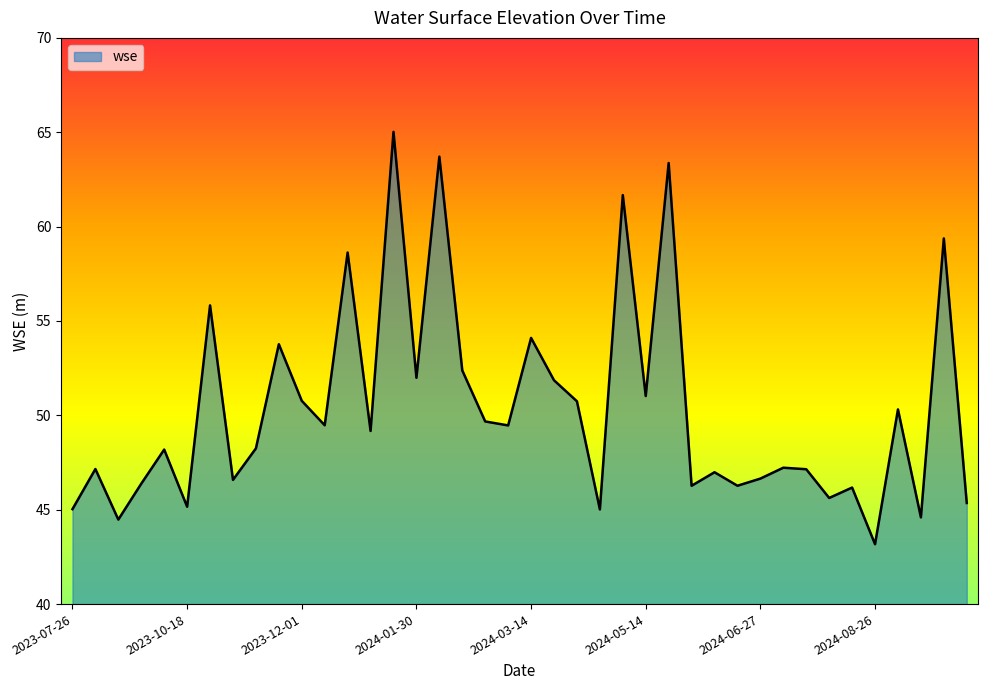

What is the maximum value shown in the chart?

65.0